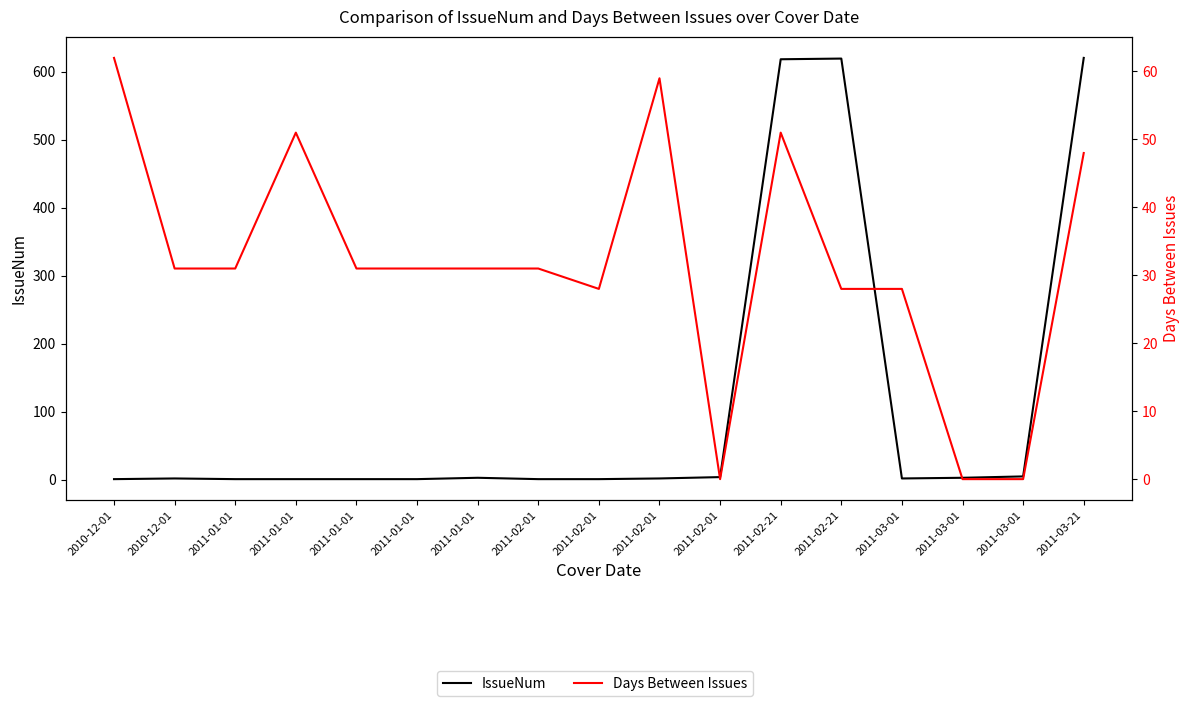

What is the difference between the highest and lowest values at 2011-02-01?

30